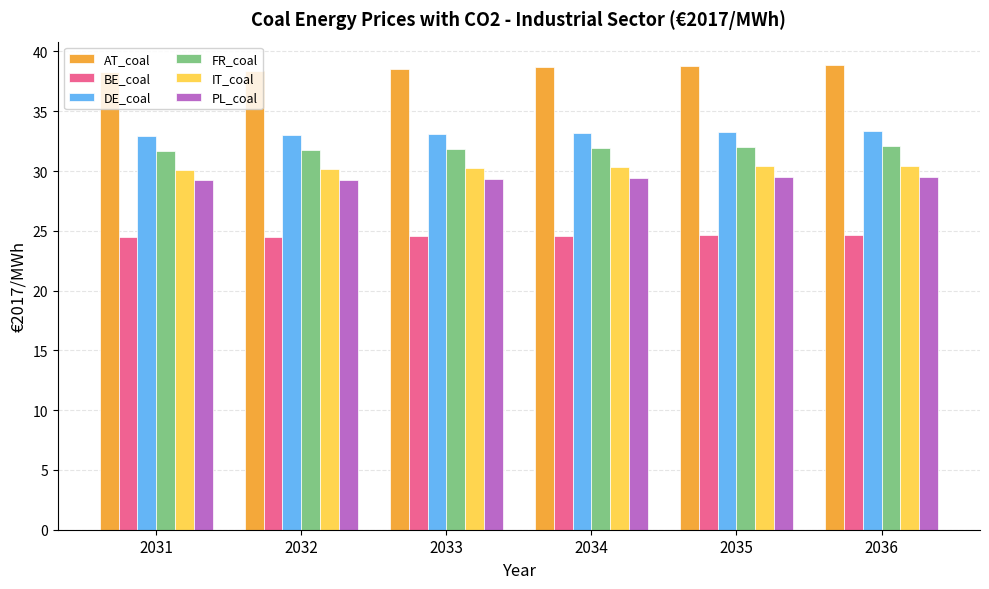

What is the minimum value shown in the chart?

24.5